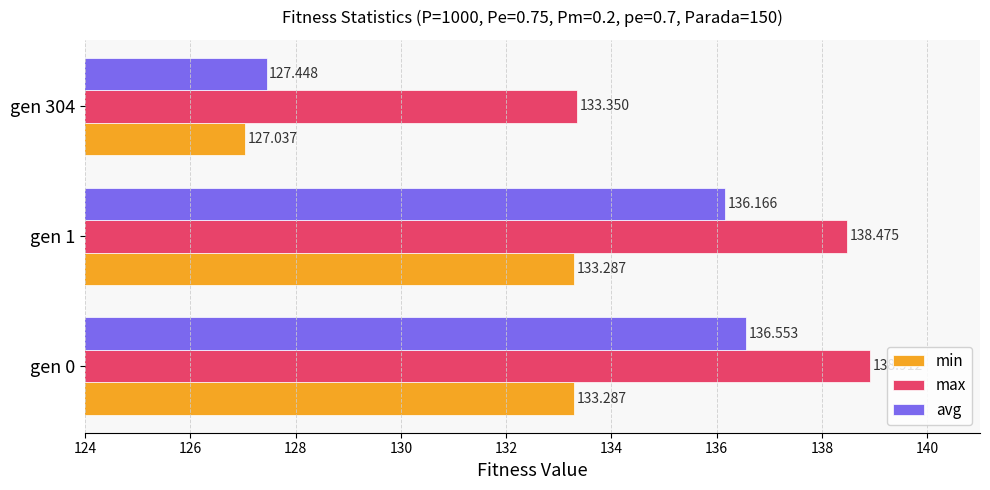

Which series has the widest spread of values?

avg